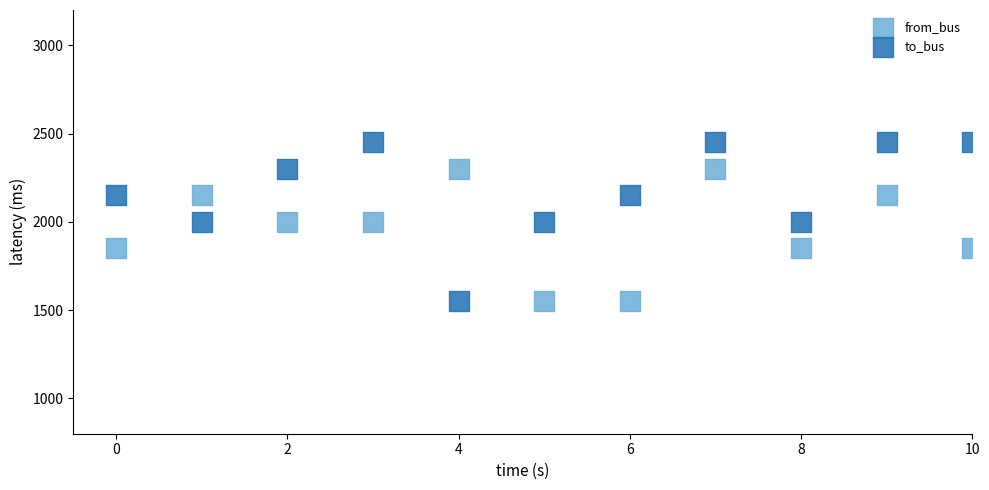

Which series reaches the maximum Y coordinate?

to_bus